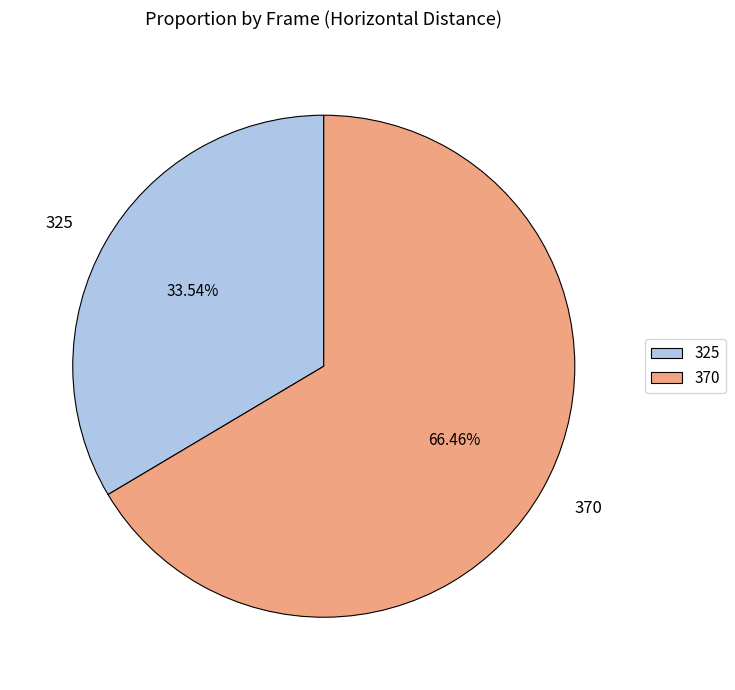

Is there a majority slice in this chart?

Yes